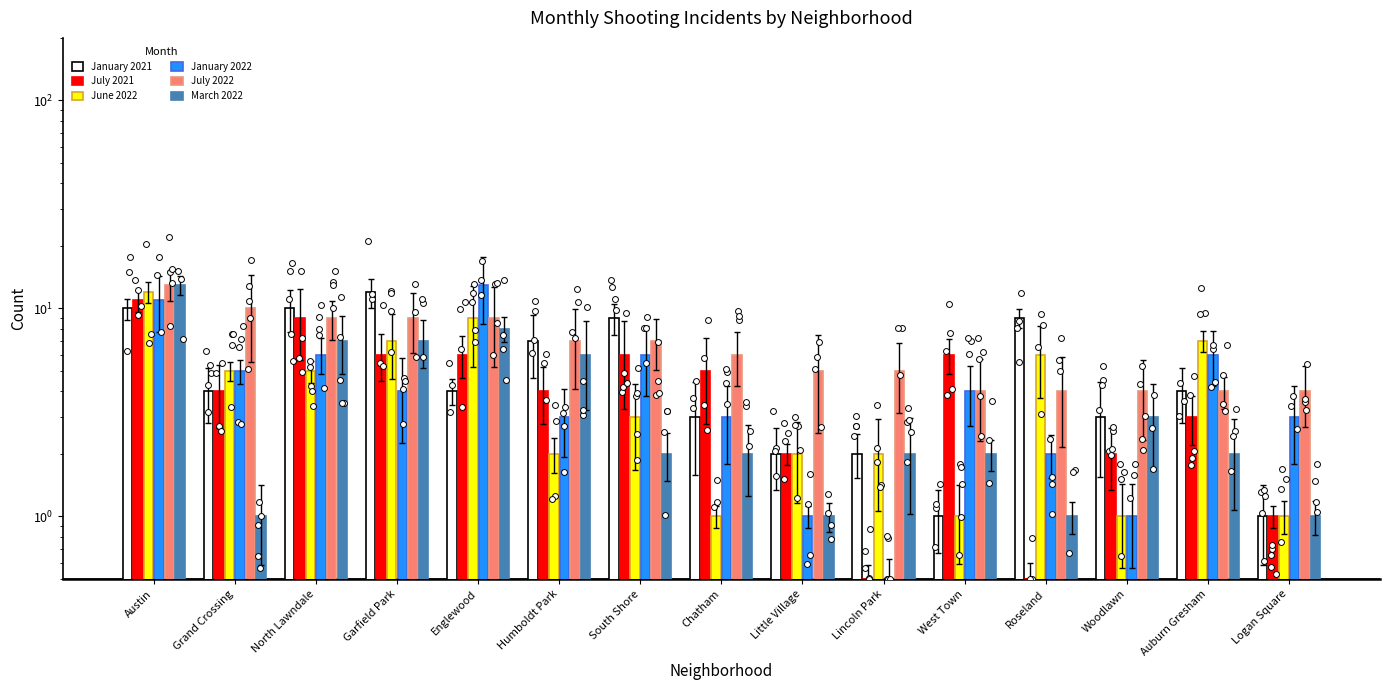

Which series contains the lowest Y value?

July 2021